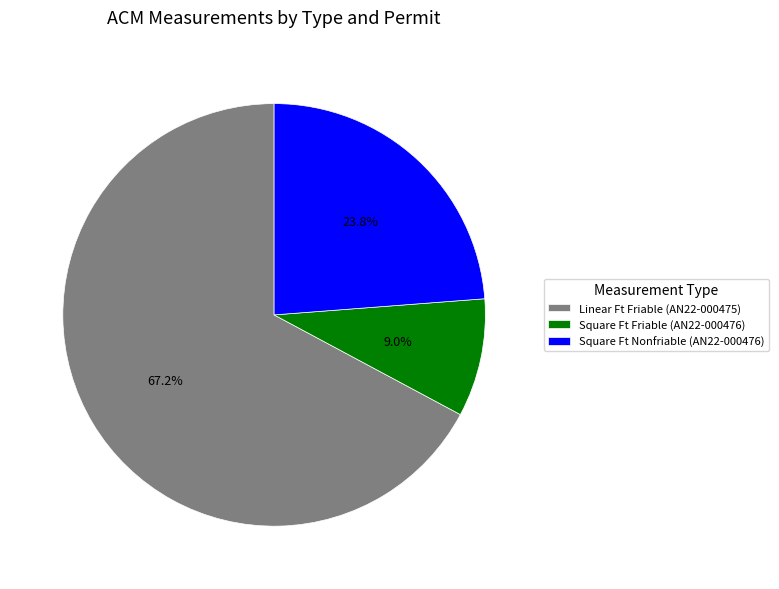

Which has a higher value, Linear Ft Friable (AN22-000475) or Square Ft Nonfriable (AN22-000476)?

Linear Ft Friable (AN22-000475)